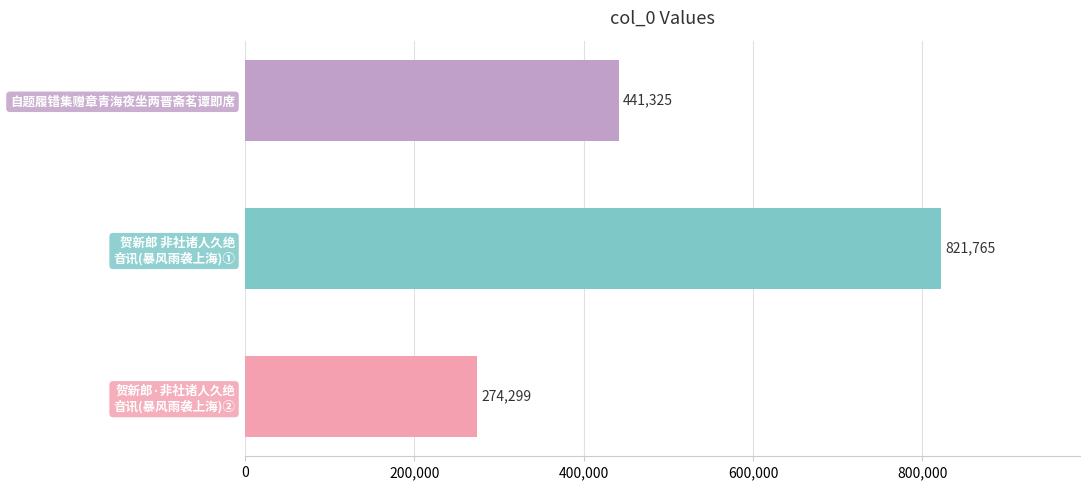

Which category has the highest value across all series?

贺新郎 非社诸人久绝
音讯(暴风雨袭上海)①